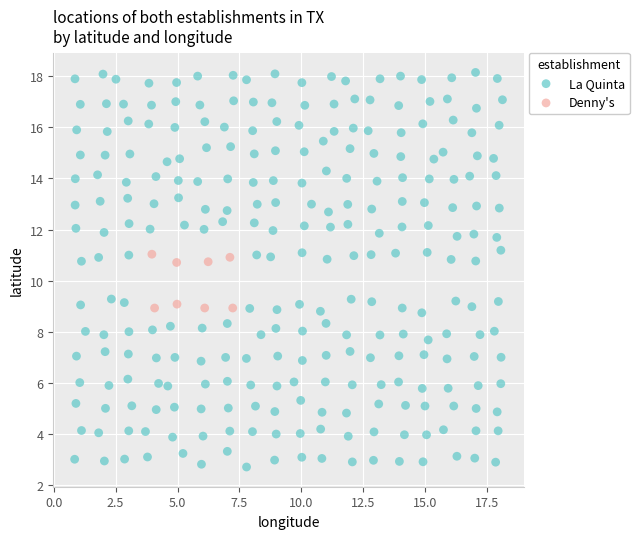

Which series reaches the maximum Y coordinate?

La Quinta